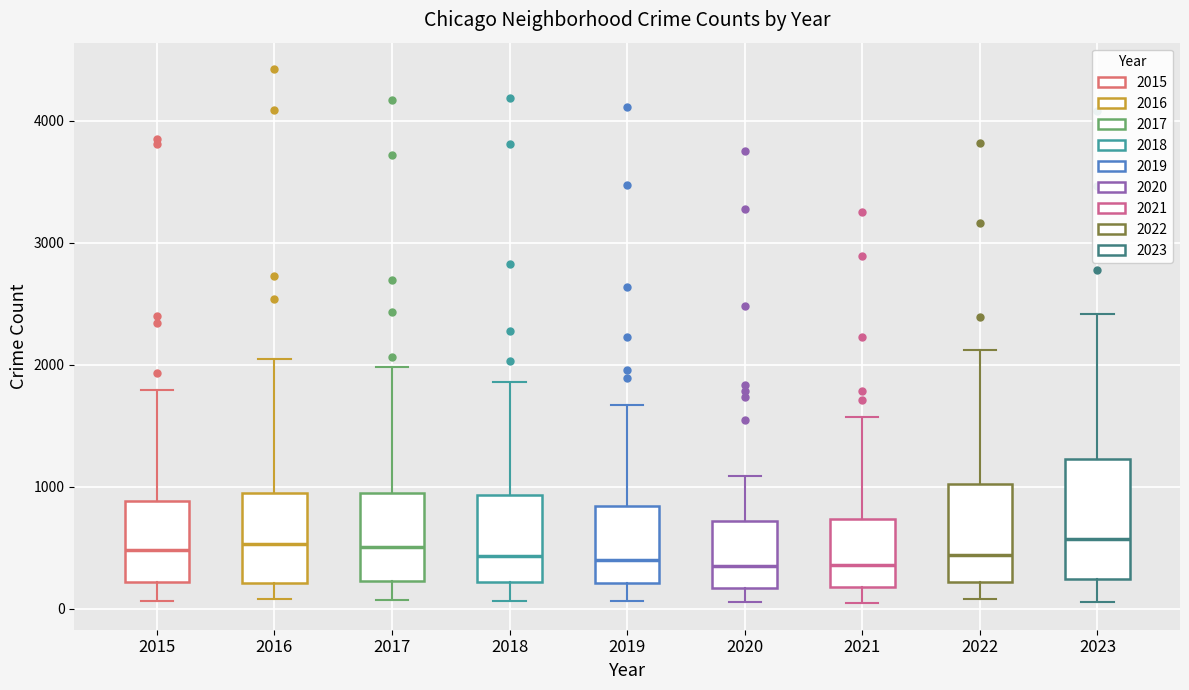

Where does the lower whisker of the box at x = 2022 end on the y-axis? The values are not printed on the chart, so give them approximately, as read against the axis.

100